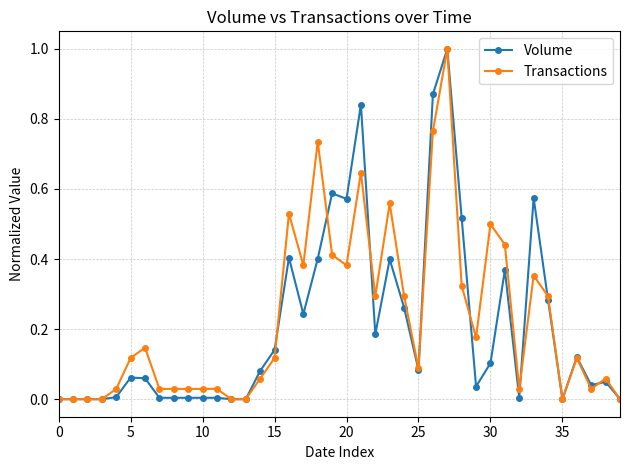

What is the highest value of the Transactions series?

1.0